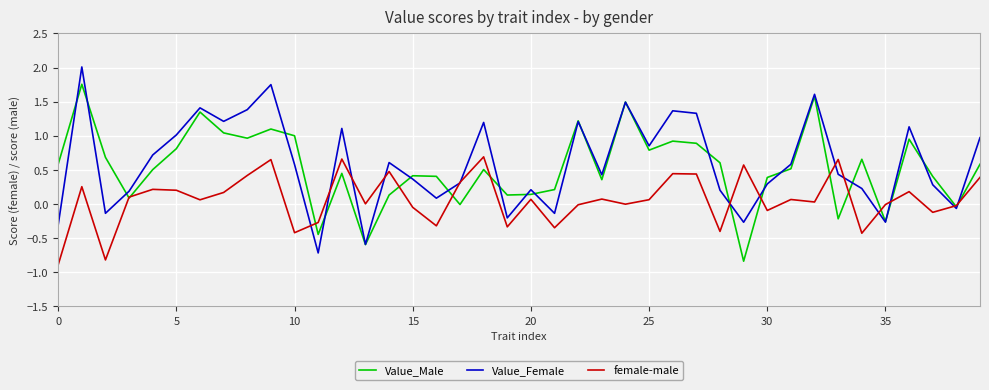

Count the number of data series in this chart.

3